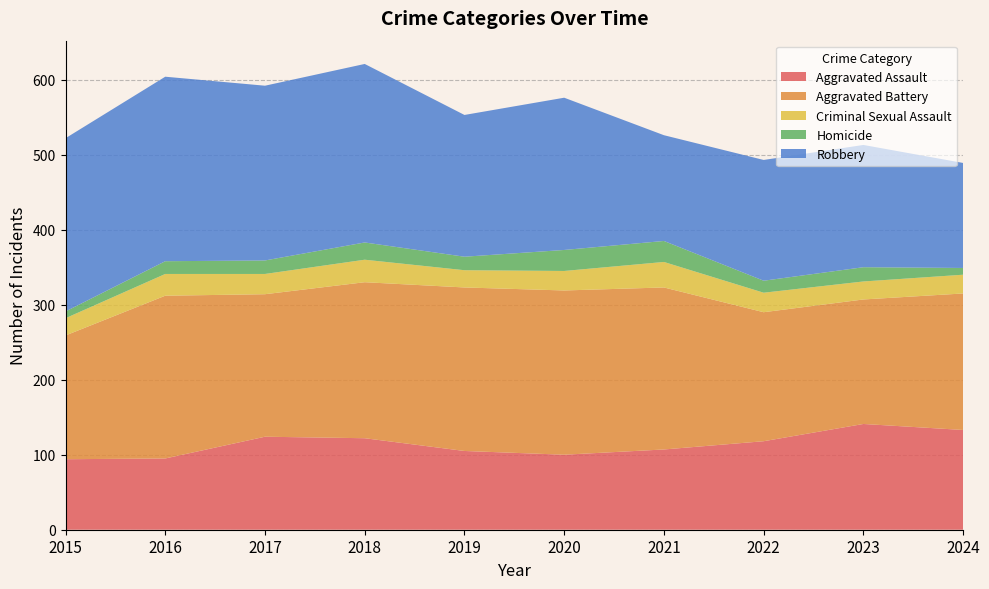

In Robbery, how many points are higher than both neighbors (excluding endpoints)?

4